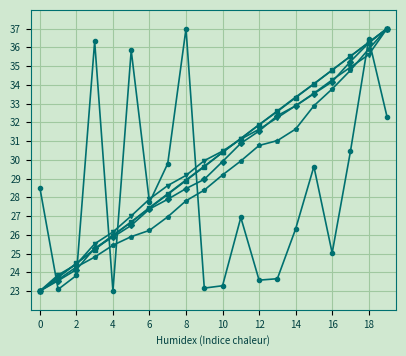

Count the number of categories in the chart.

20